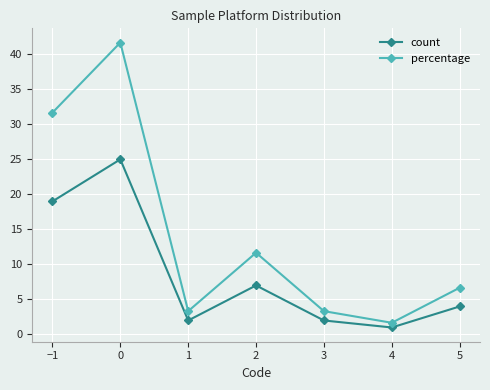

List the series in order of their overall mean, highest first.

percentage, count